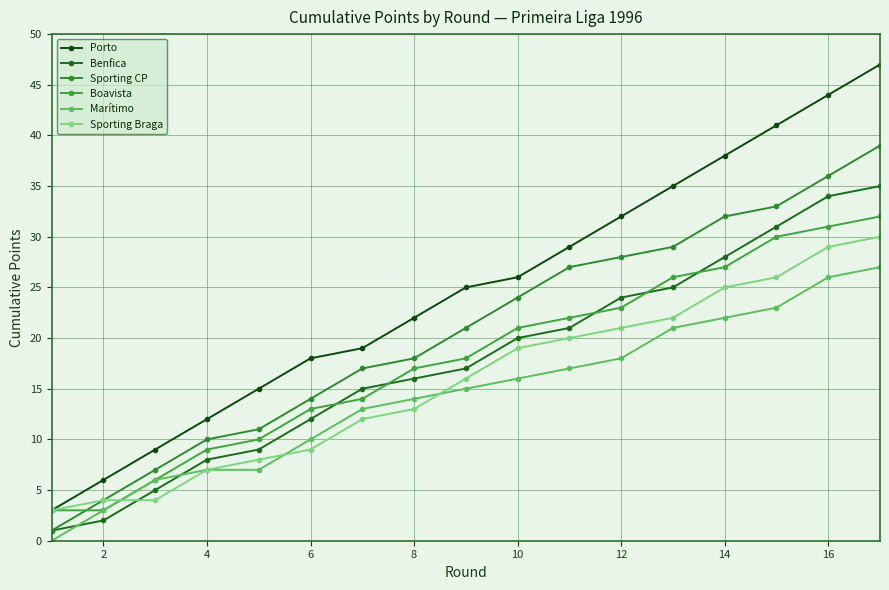

How many data points does each series have?

17